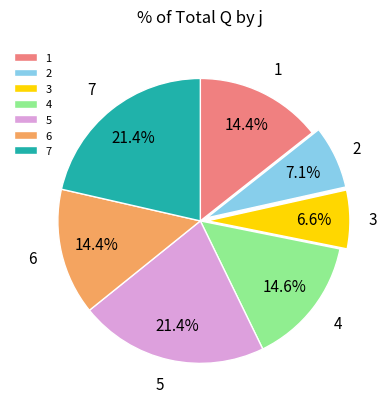

What is the smallest slice in the pie chart?

3